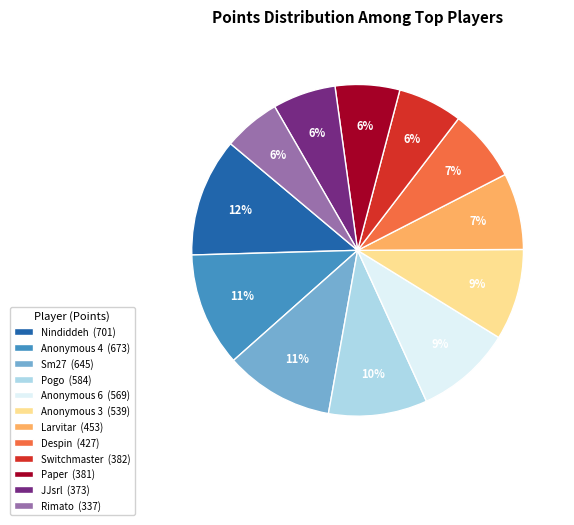

Count the number of slices in the pie.

12